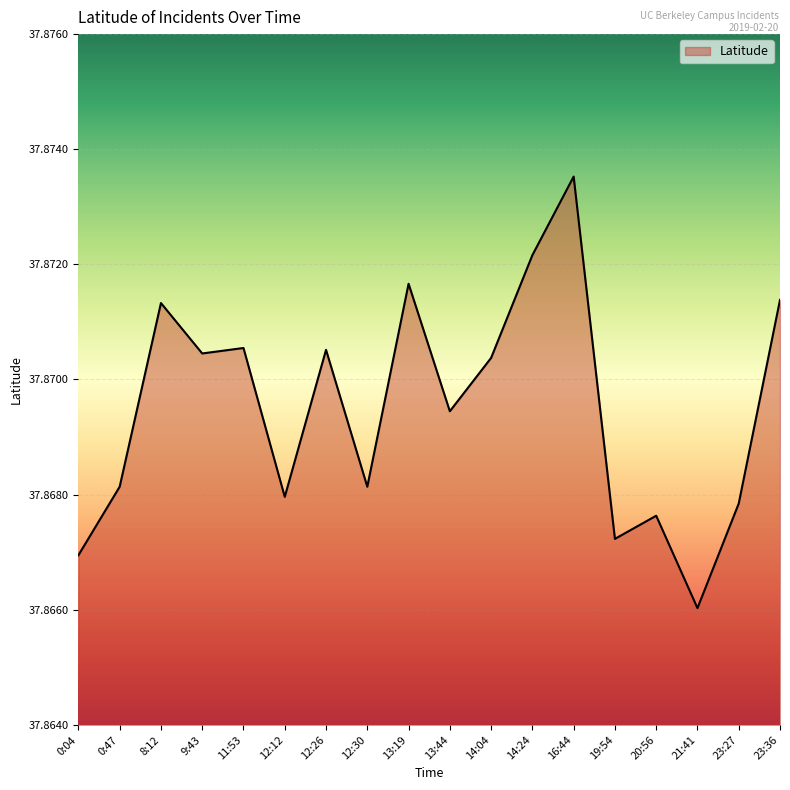

What is the sum of all values?

681.7